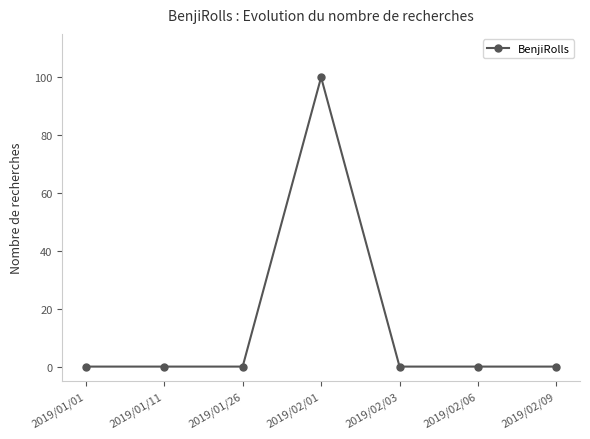

What is the label of the 3rd point from the left?

2019/01/26